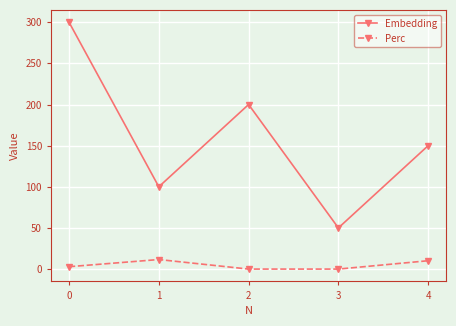

Reading left to right, list all the values displayed in this chart.

Embedding: 300.0	100.0	200.0	50.0	150.0
Perc: 2.9	11.6	0.0	0.0	10.1